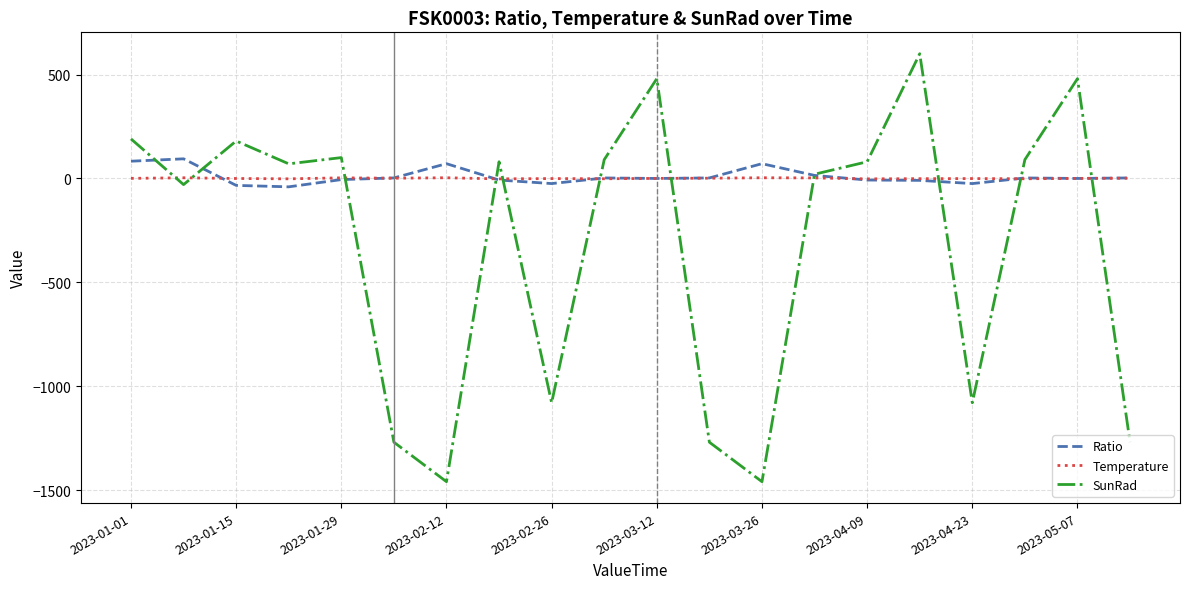

True or false: Temperature and SunRad cross at least once.

True